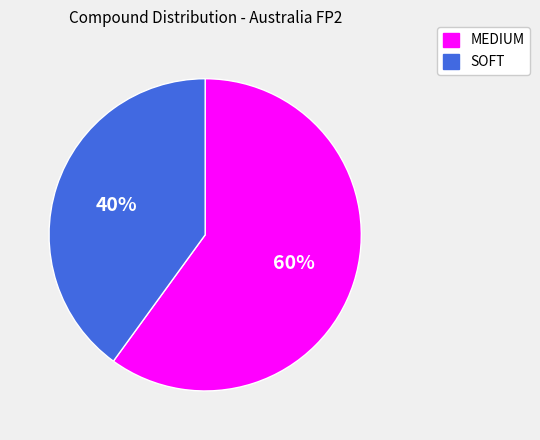

How many slices are in this pie chart?

2